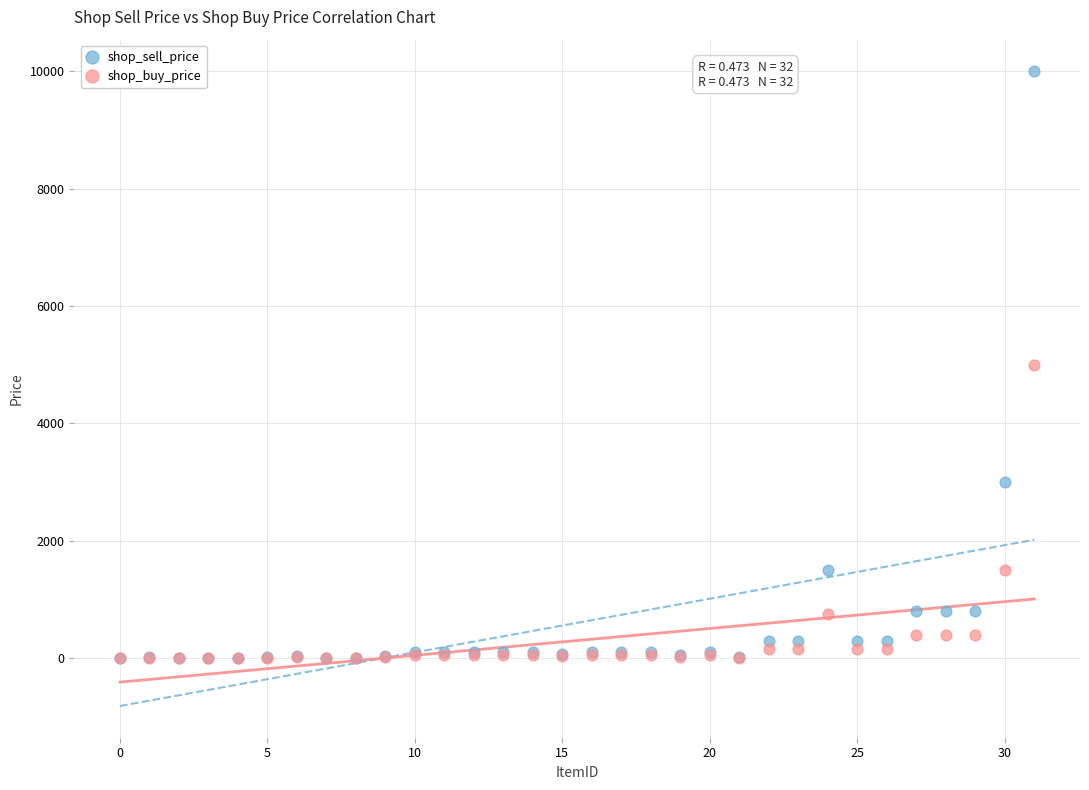

Which series has the largest Y range (max minus min)?

shop_sell_price